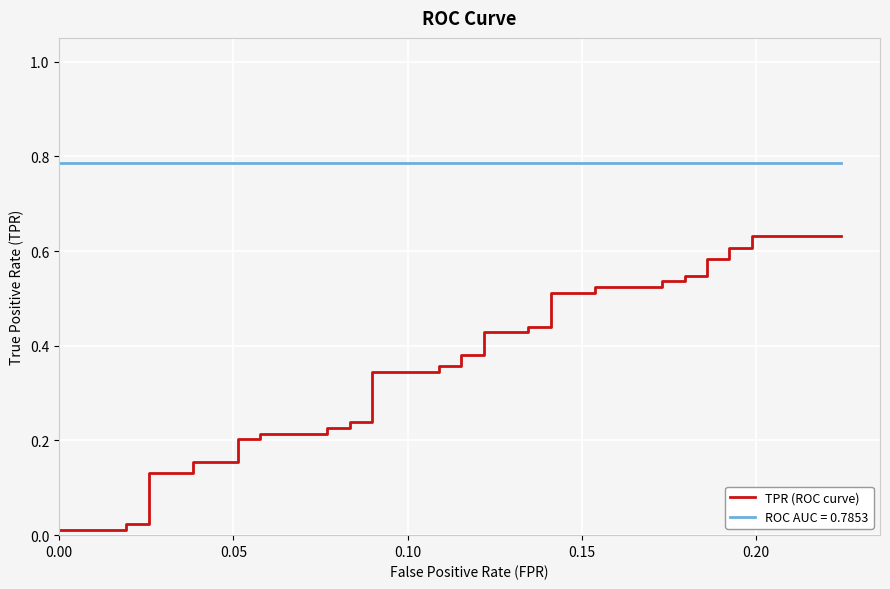

True or false: the data has more than 2 interior local peaks.

False